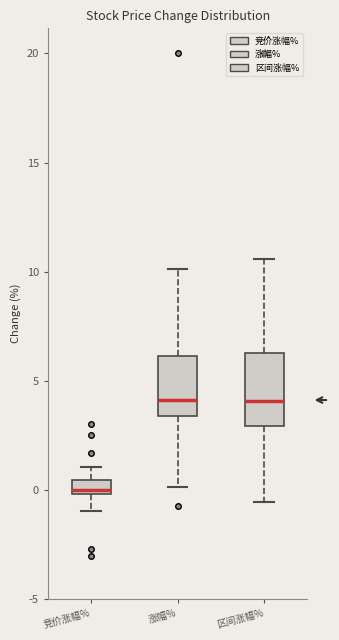

Which box is the tallest, from its lower edge to its upper edge?

区间涨幅%